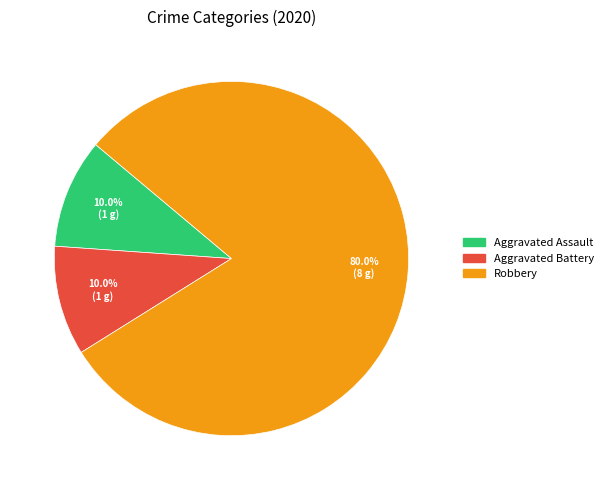

Which category has the biggest portion of the pie?

Robbery